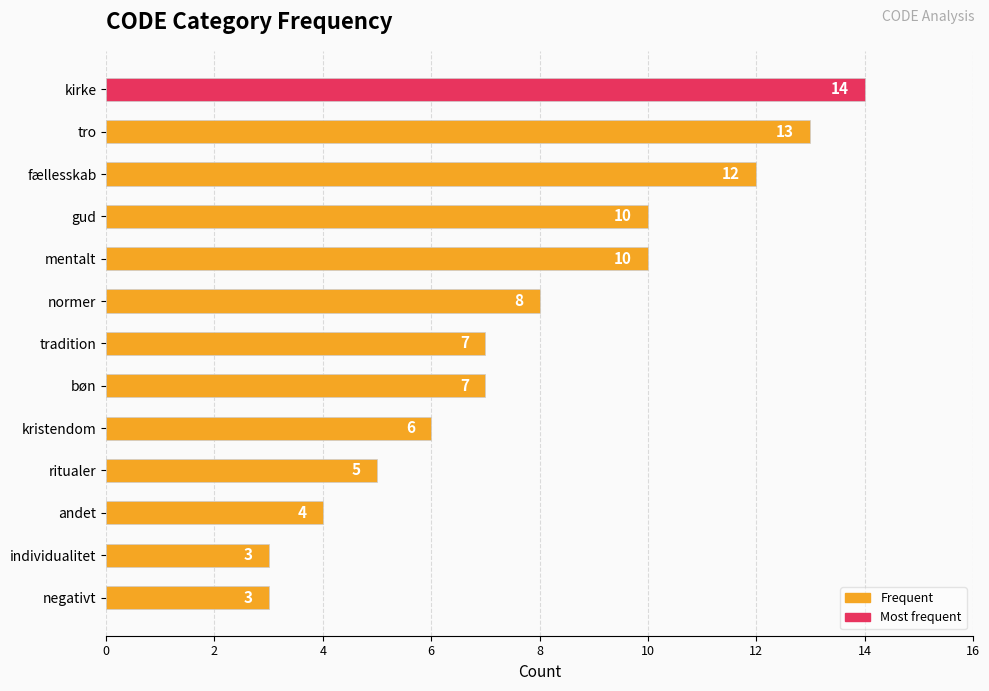

Where is the data nearest to the value 8?

normer